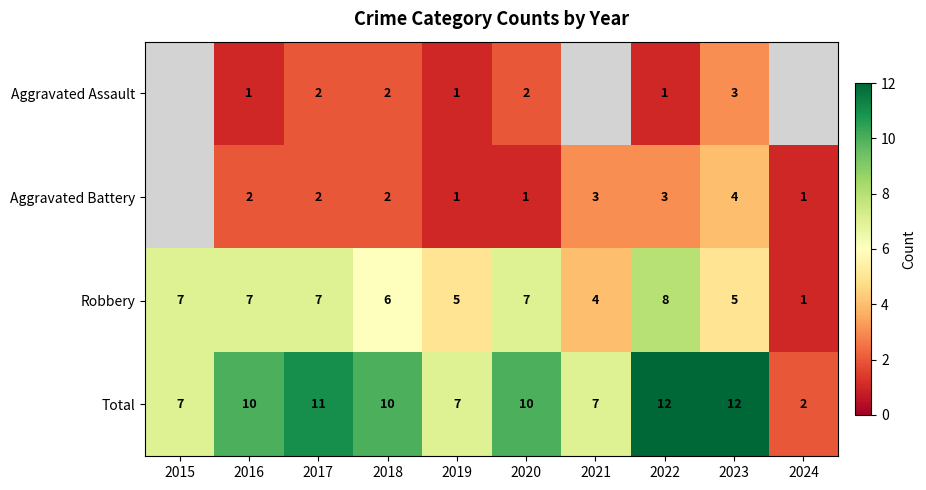

What is the sum of all Total values?

88